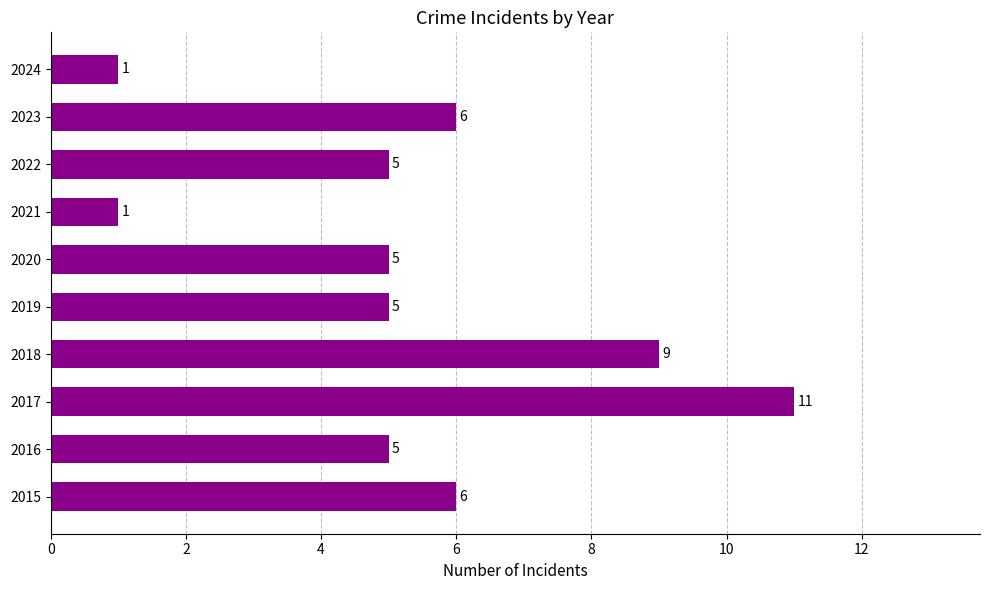

How many values are between 5 and 6?

6